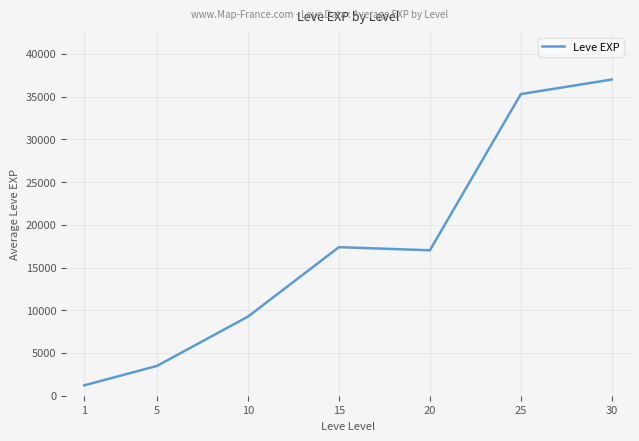

How many values are below 17015?

3